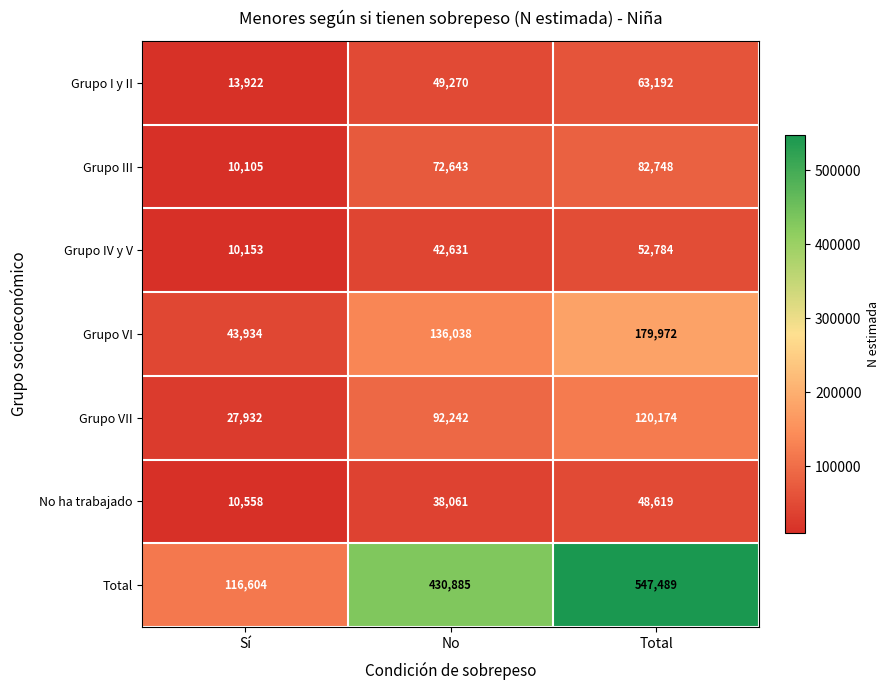

Is it true that Grupo VII equals 145797 at No?

False